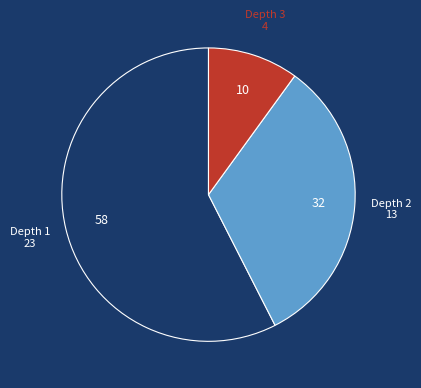

Approximately how many times larger is the value at Depth 3 compared to Depth 2?

0.3